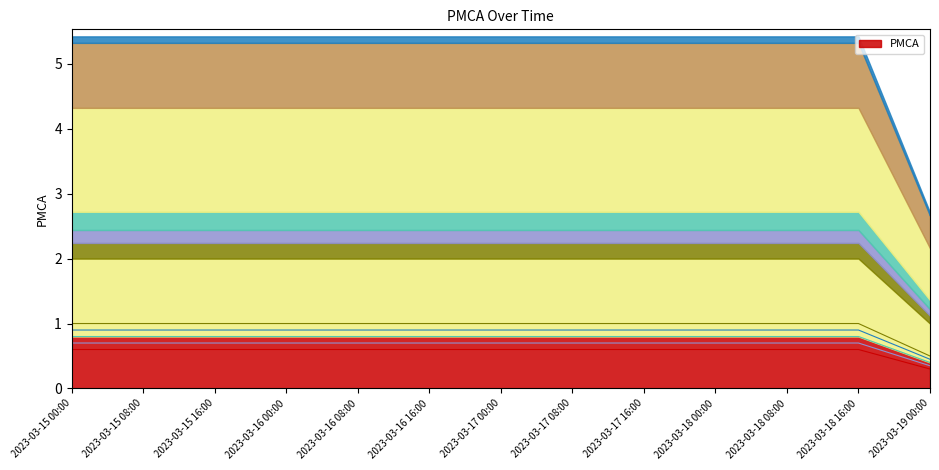

The line_3 series shows 1.4 at 2023-03-15 00:00. True or false?

False